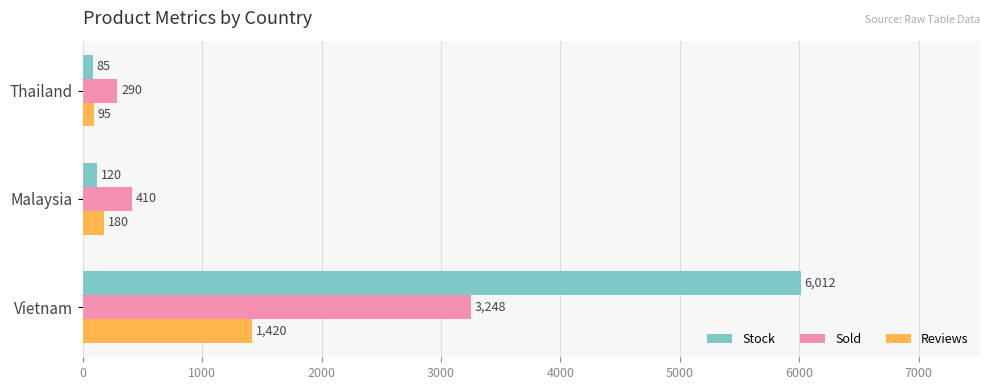

List the series in order of their peak value, lowest first.

Reviews, Sold, Stock